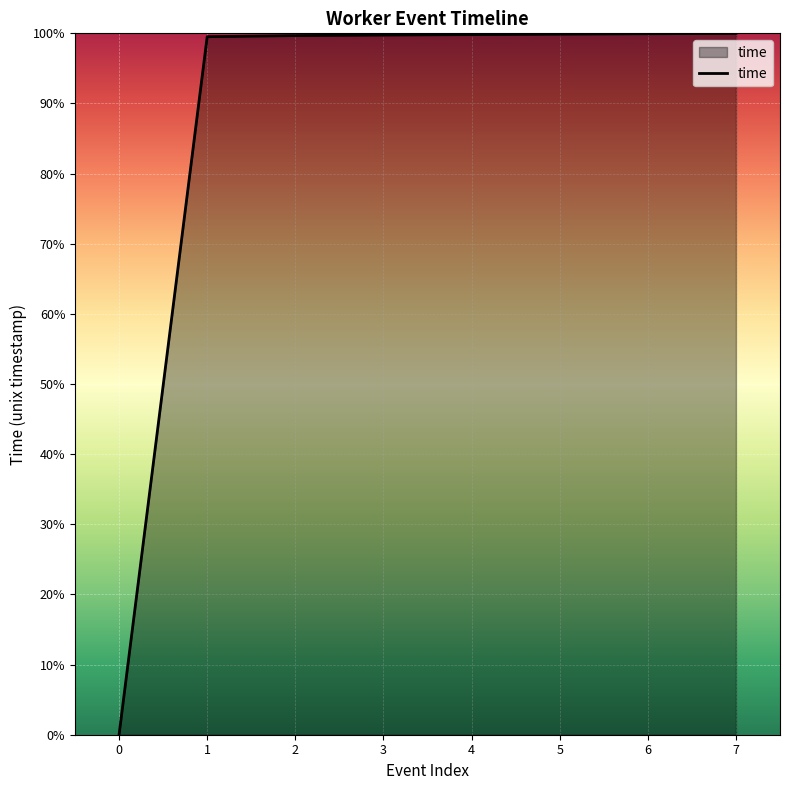

Approximately how many times larger is the value at 6 compared to 3?

1.0